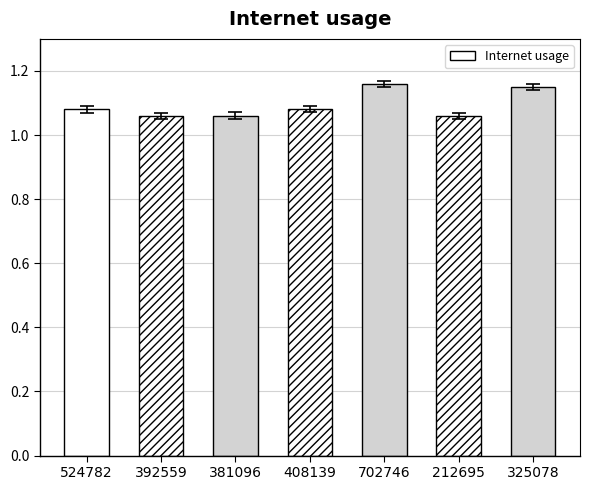

How many values are between 1 and 2?

7